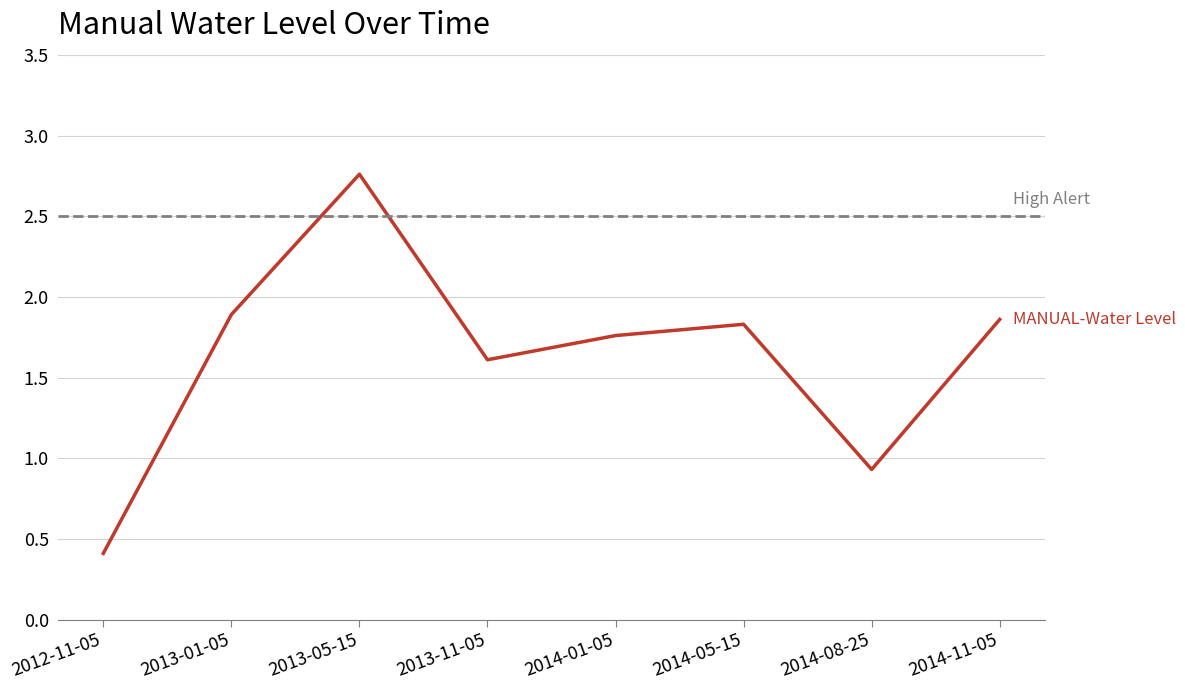

Reading left to right, what are all the values shown in this chart?

2012-11-05=0.4	2013-01-05=1.9	2013-05-15=2.8	2013-11-05=1.6	2014-01-05=1.8	2014-05-15=1.8	2014-08-25=0.9	2014-11-05=1.9